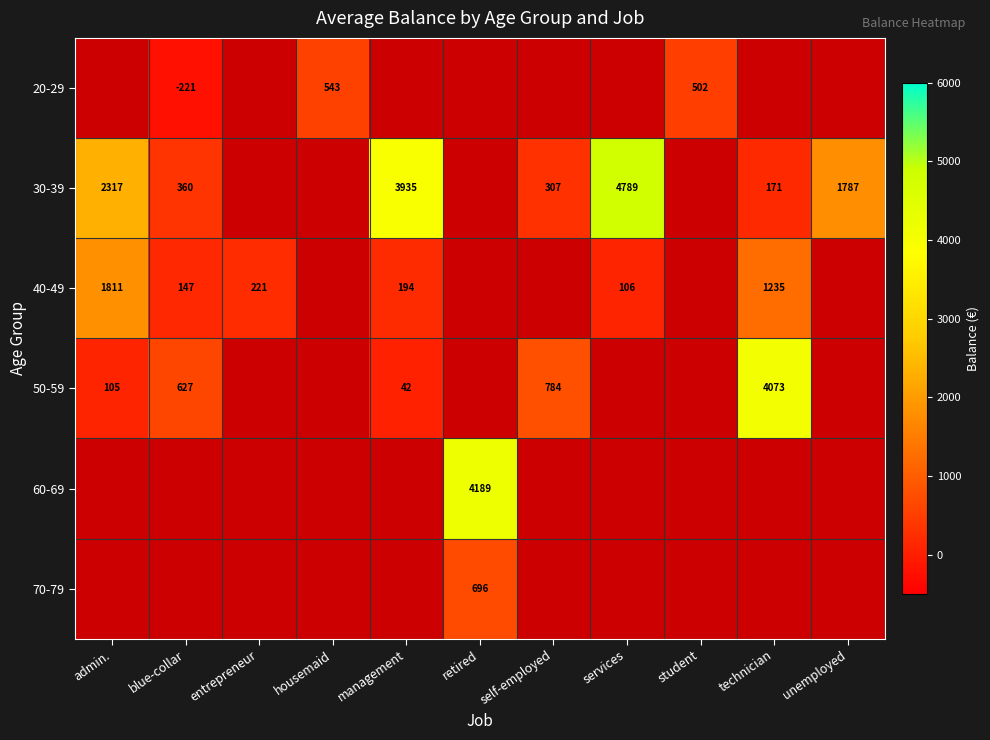

How many series are shown in this chart?

6